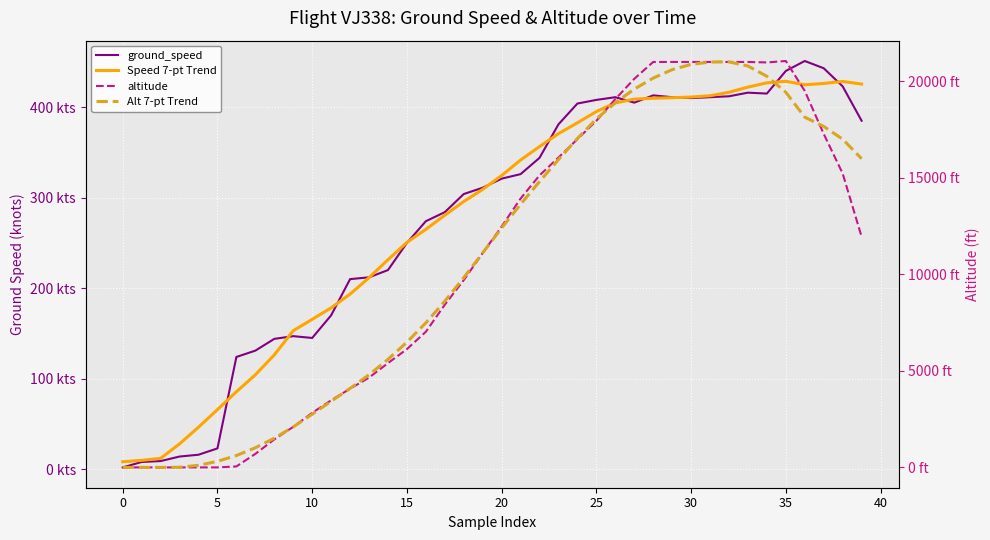

Which series has the largest range (max minus min)?

altitude